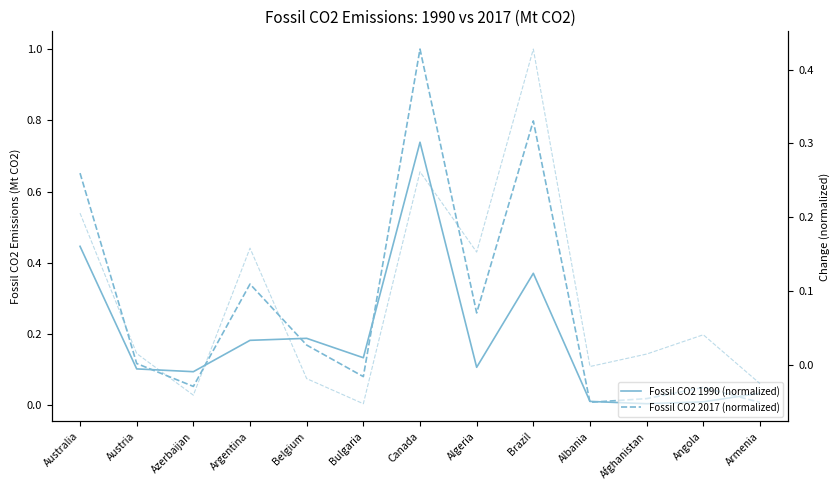

Is it true that Fossil CO2 1990 (normalized) equals 0.0 at Afghanistan?

True